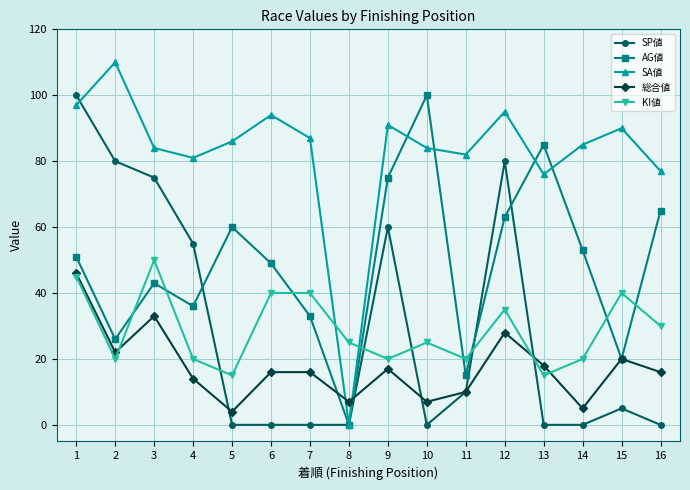

What are all the series names shown in the legend?

SP値, AG値, SA値, 総合値, KI値